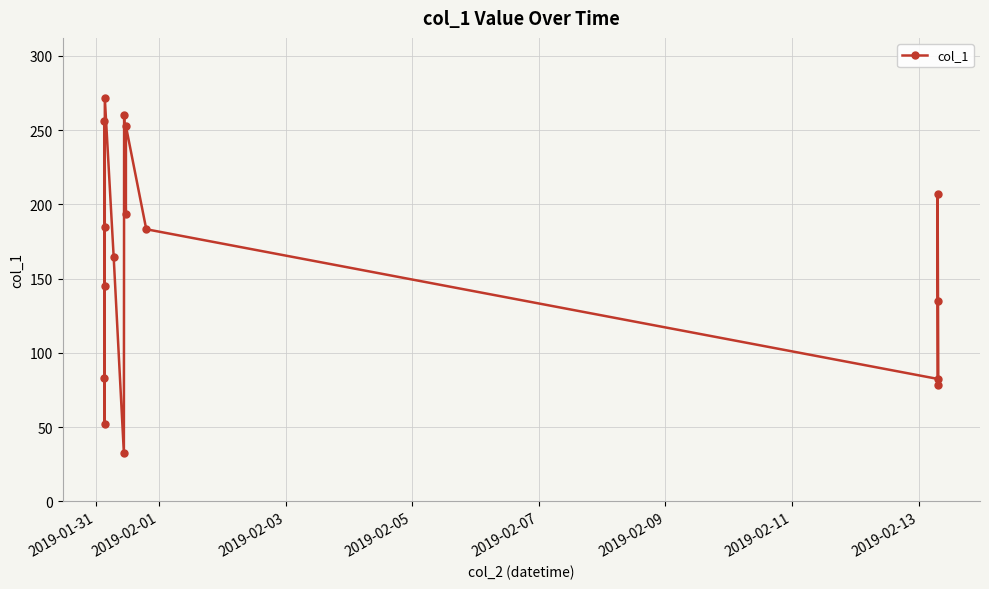

How many data points are above 183?

8